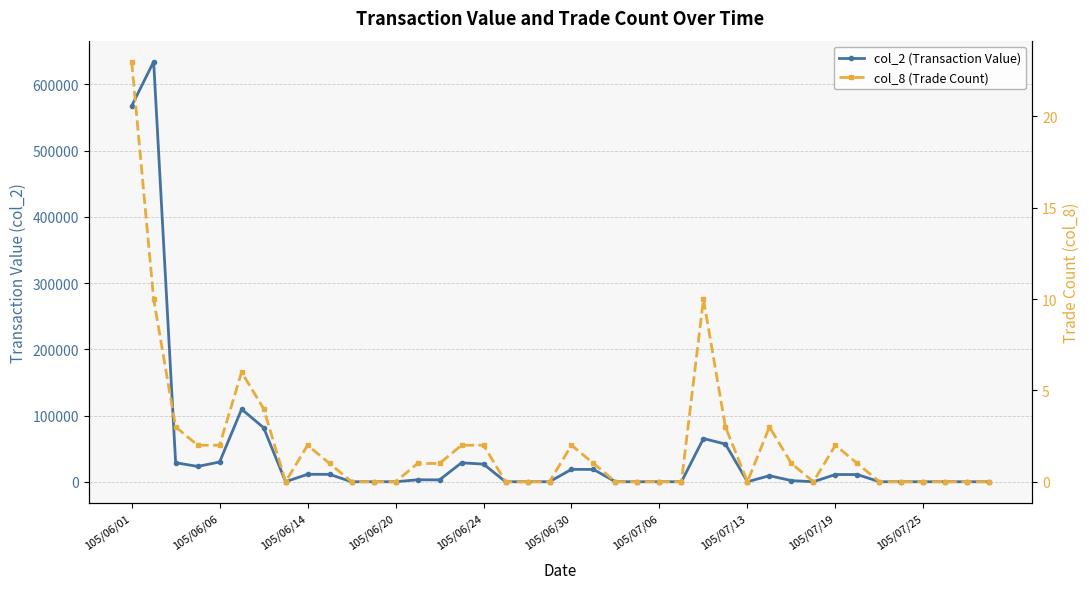

What are all the series names shown in the legend?

col_2 (Transaction Value), col_8 (Trade Count)